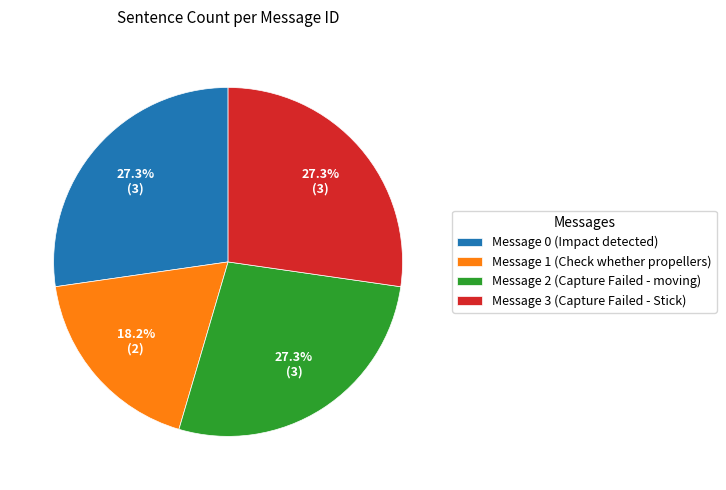

Does Message 2 (Capture Failed - moving) account for over 50% of the chart?

No